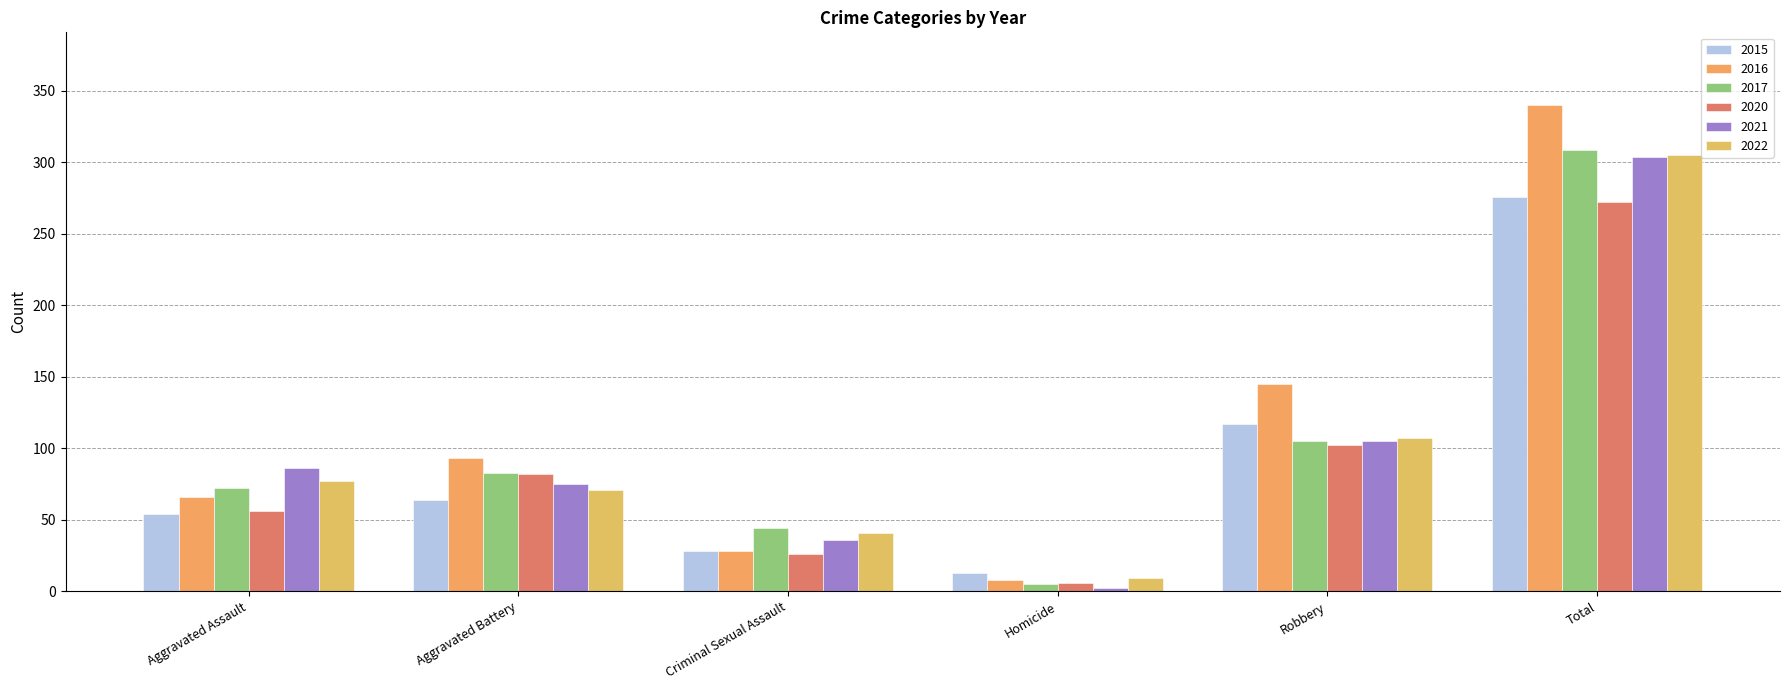

What is the sum of all 2017 values?

618